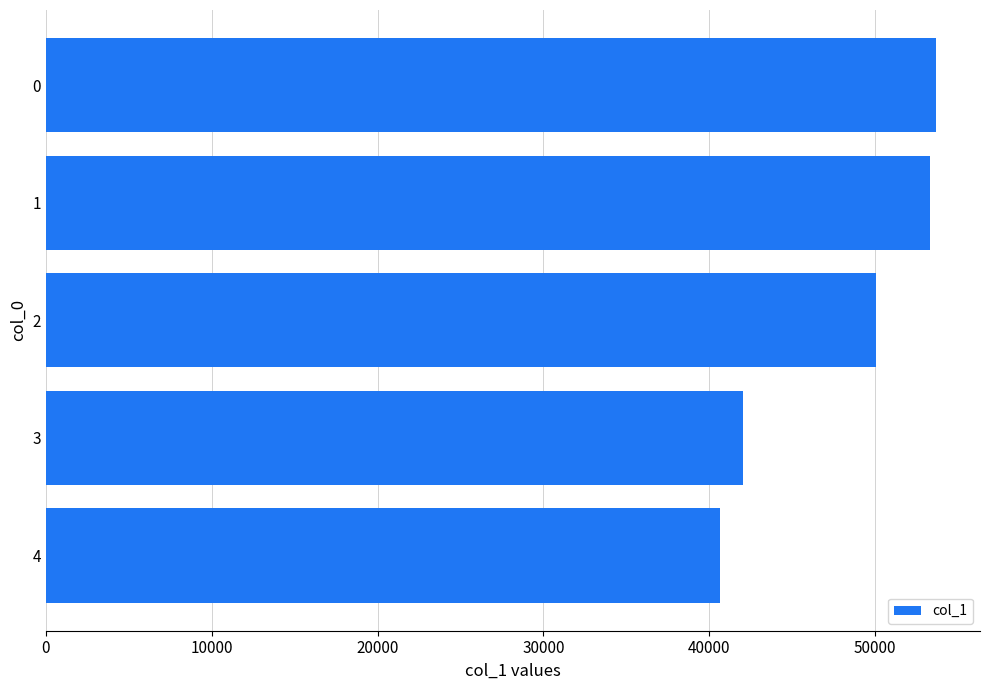

Where is the data nearest to the value 47126?

2